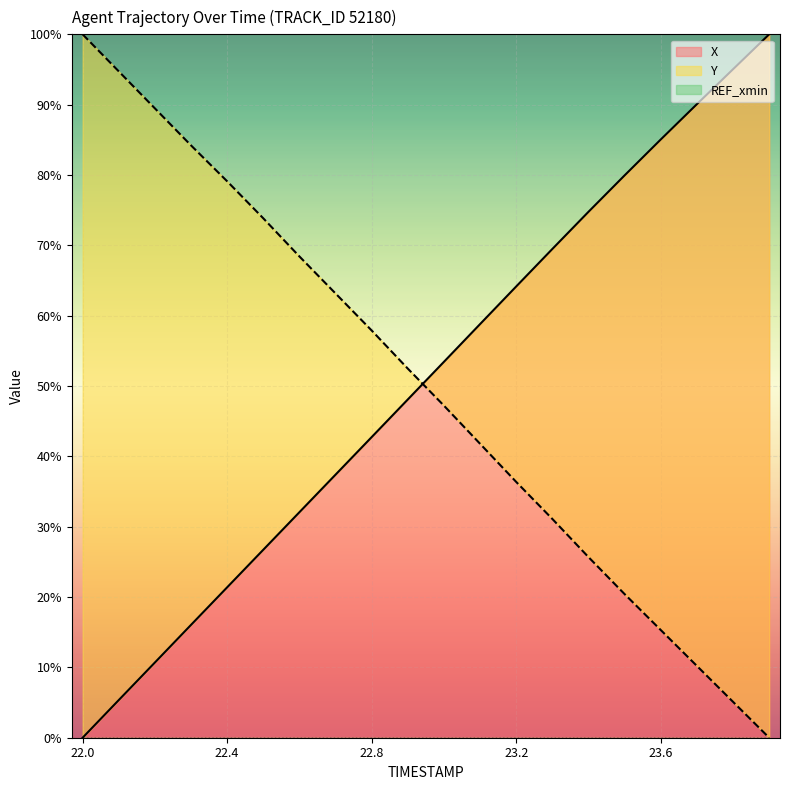

Reading left to right, extract all data points from this chart.

X: 22.0=0.0	22.1=5.4	22.2=10.7	22.3=16.0	22.4=21.4	22.5=26.7	22.6=32.1	22.7=37.4	22.8=42.7	22.9=48.1	23.0=53.4	23.1=58.8	23.2=64.2	23.3=69.5	23.4=74.8	23.5=79.9	23.6=85.1	23.7=90.1	23.8=95.0	23.9=100.0
Y: 22.0=100.0	22.1=94.7	22.2=89.5	22.3=84.2	22.4=79.1	22.5=73.8	22.6=68.4	22.7=63.2	22.8=57.9	22.9=52.5	23.0=47.2	23.1=41.8	23.2=36.4	23.3=31.1	23.4=25.7	23.5=20.4	23.6=15.3	23.7=10.2	23.8=5.1	23.9=0.0